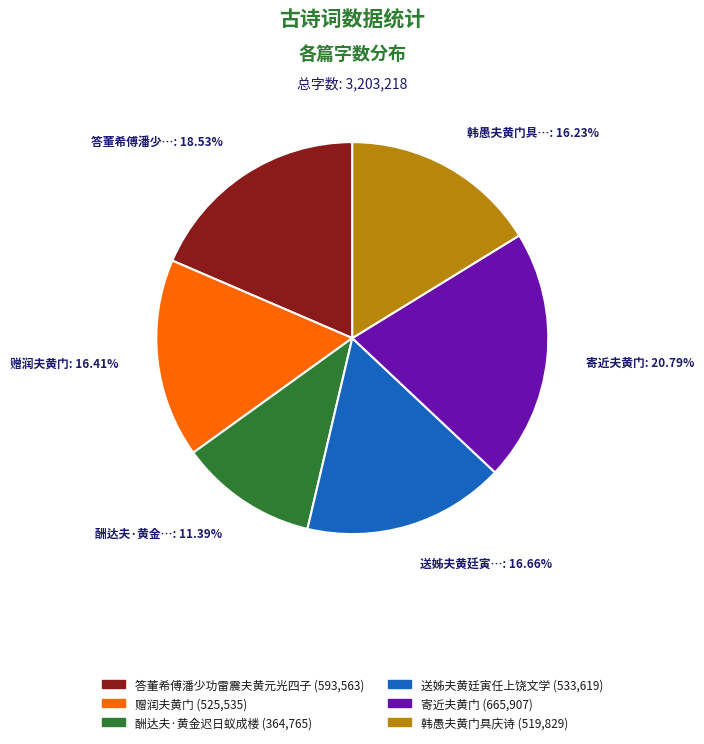

What is the smallest slice in the pie chart?

酬达夫·黄金迟日蚁成楼